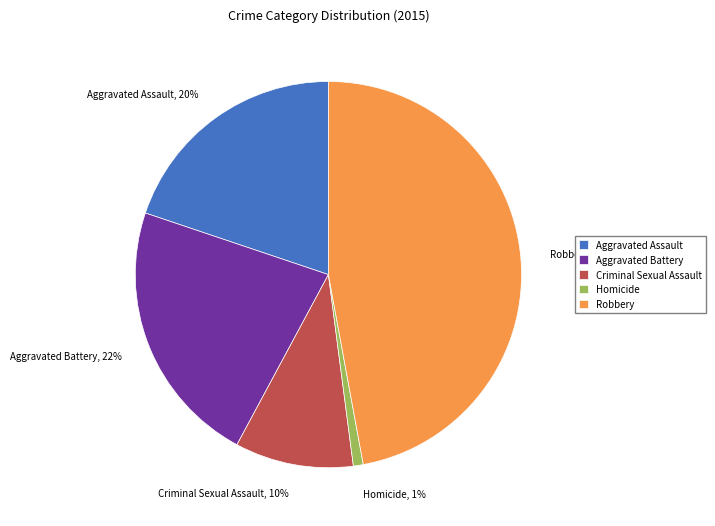

Is the sum of Robbery and Aggravated Battery greater than half?

Yes